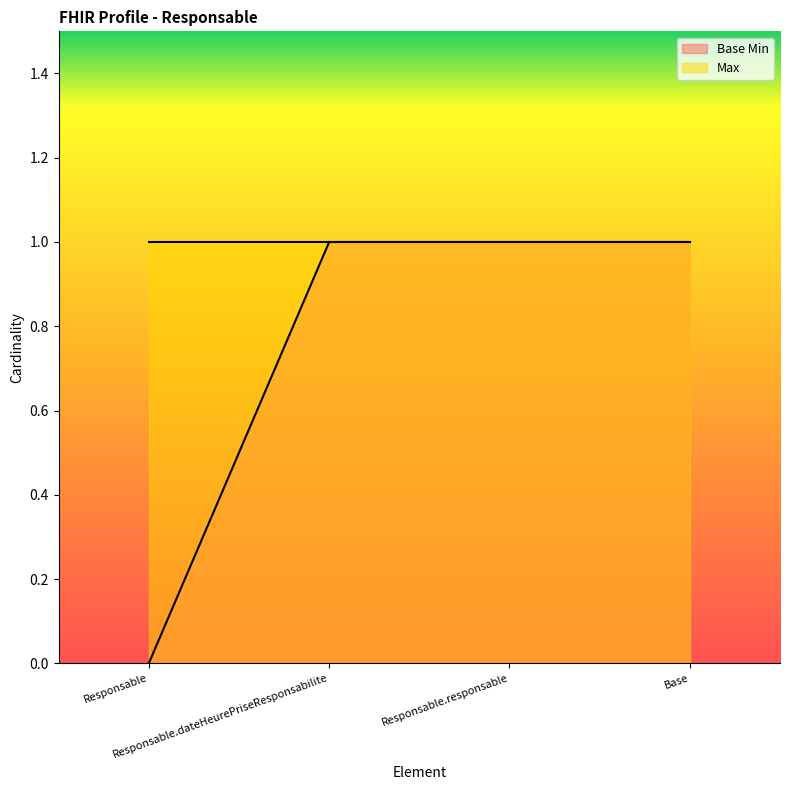

What is the difference between the maximum and minimum values?

1